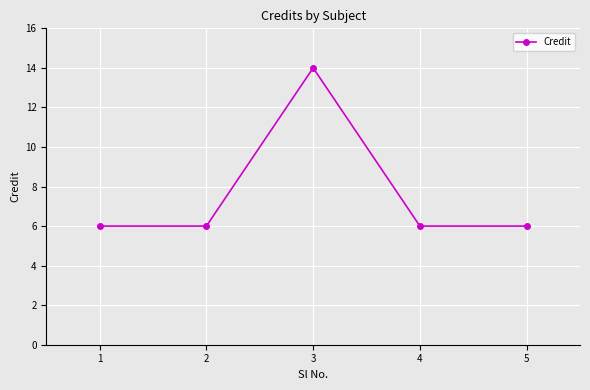

What is the difference between the maximum and minimum values?

8